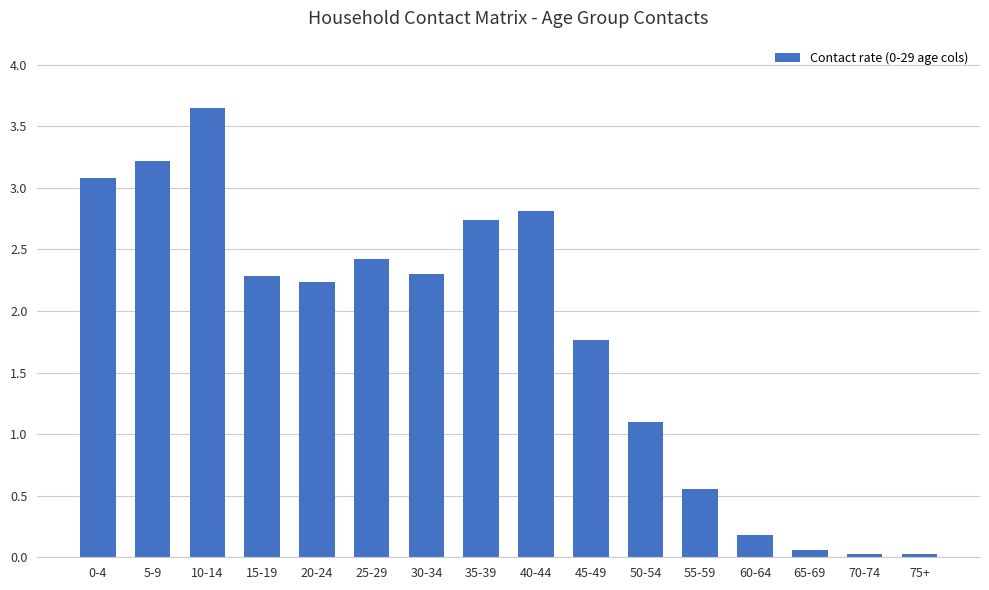

Which category has the highest value across all series?

10-14